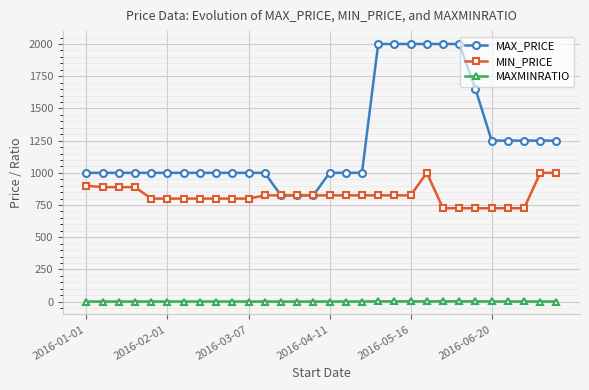

Which series has the largest range (max minus min)?

MAX_PRICE